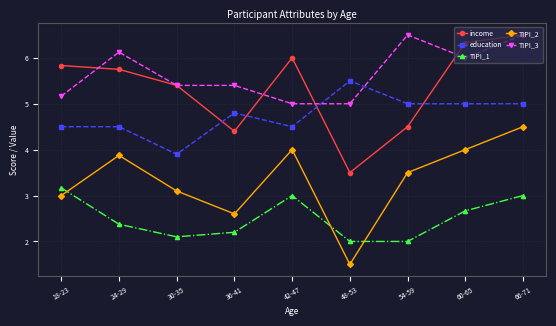

True or false: TIPI_1 and income intersect in this chart.

False